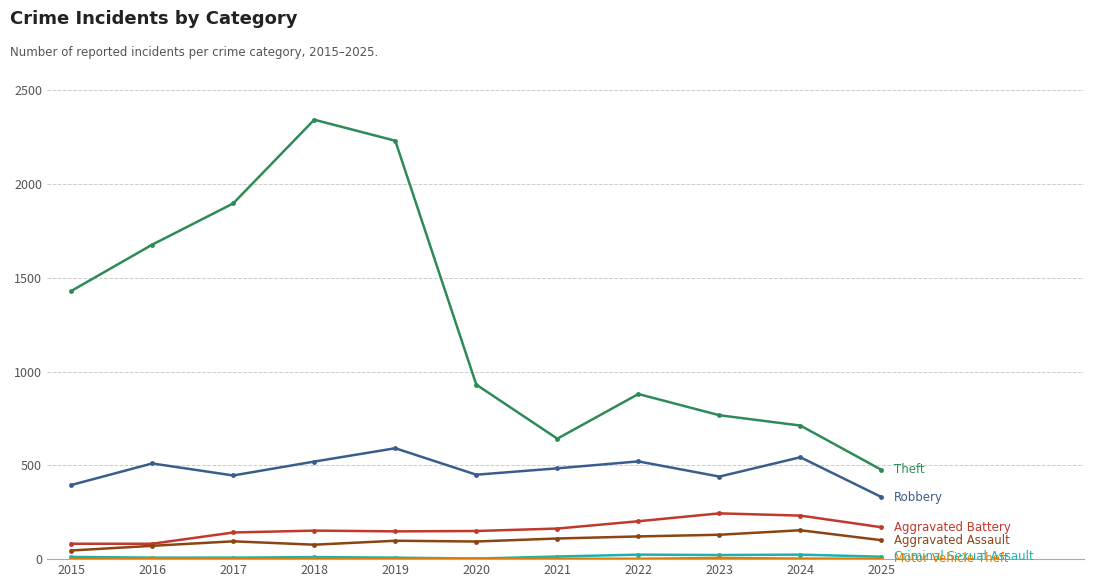

Which category has the highest value across all series?

2018